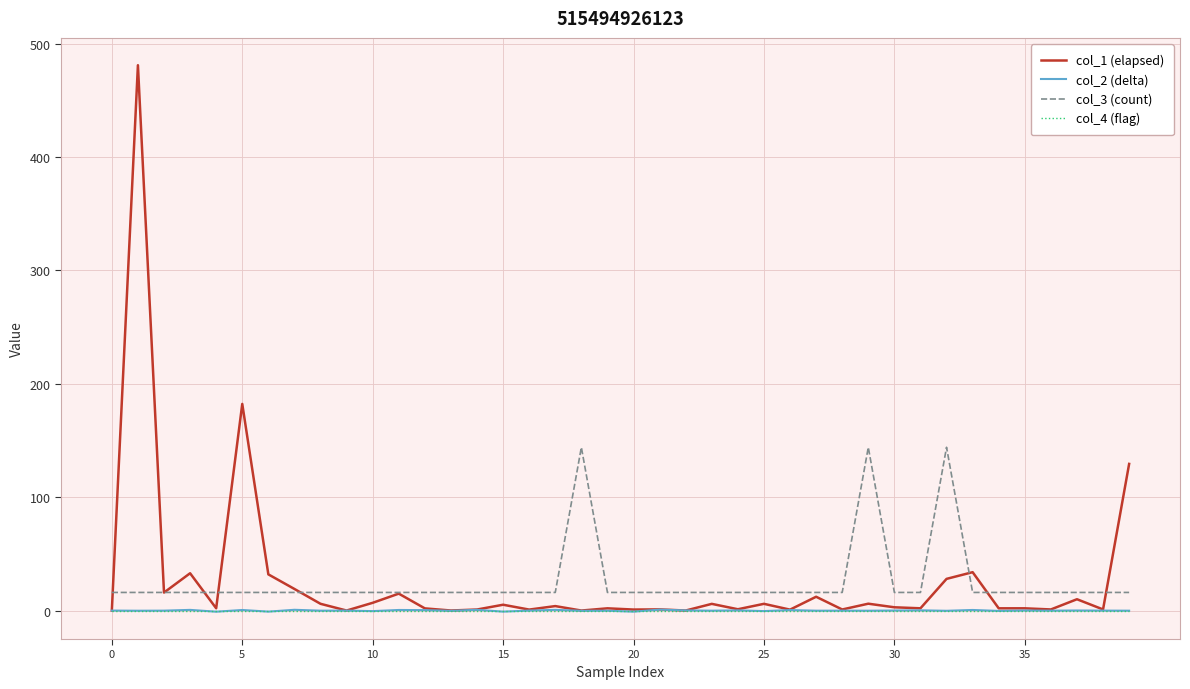

Which series has the widest spread of values?

col_1 (elapsed)